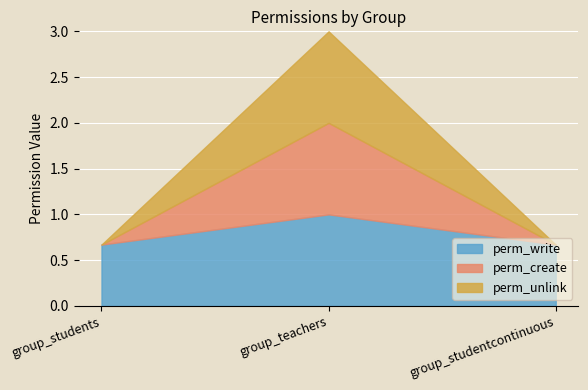

What is the average value of the perm_unlink series?

0.3